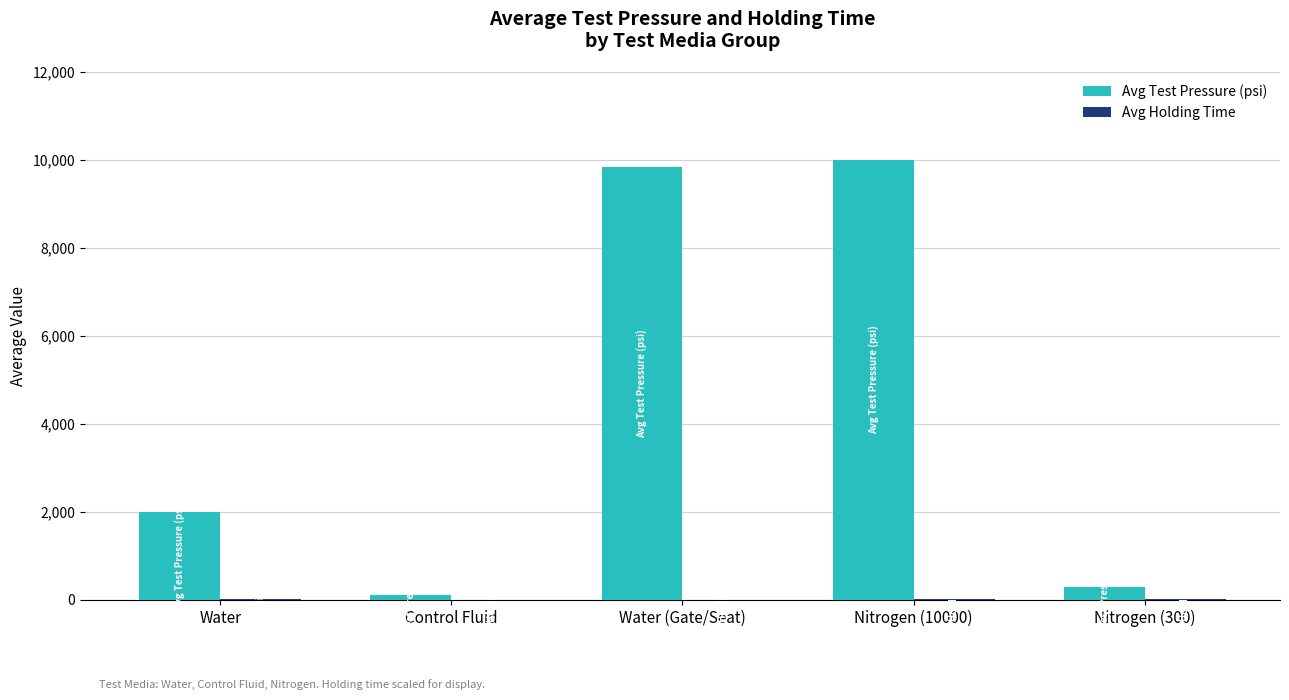

How many groups of bars are there?

5